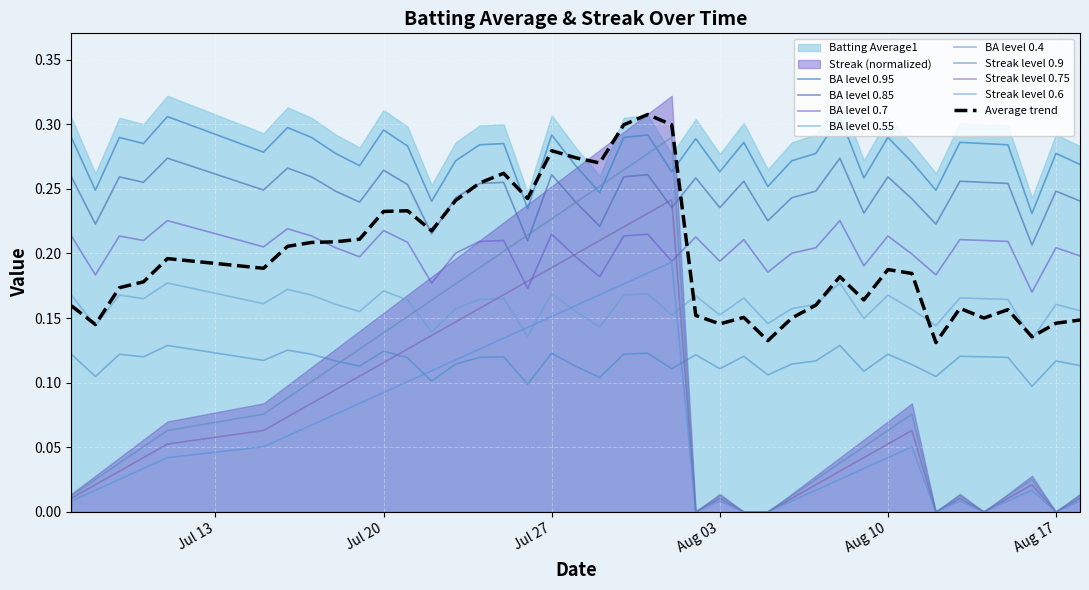

At which category does Streak reach its first local valley?

2010-08-02